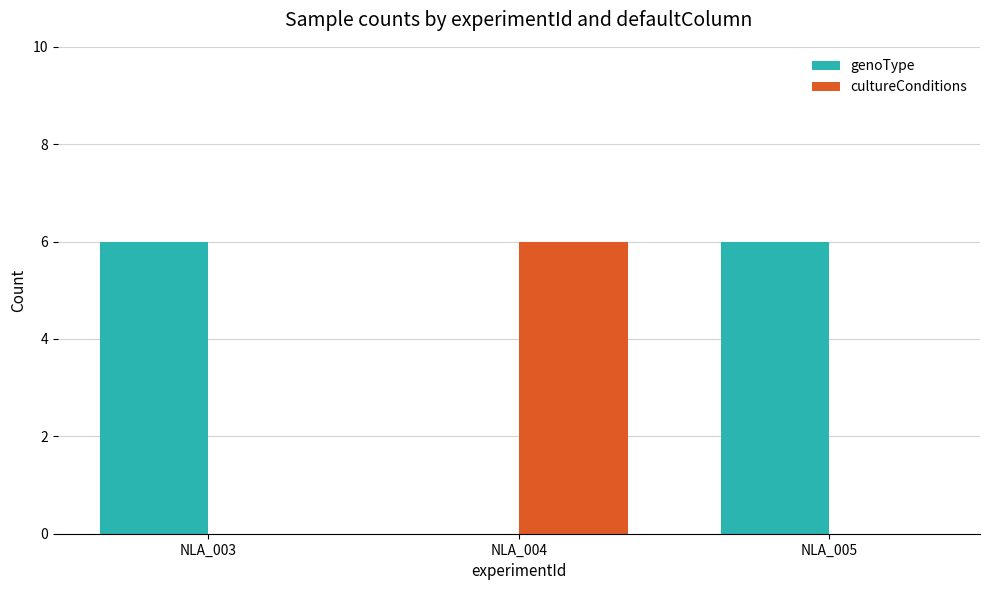

Is the value of cultureConditions at NLA_004 greater than the value of genoType at NLA_004?

Yes